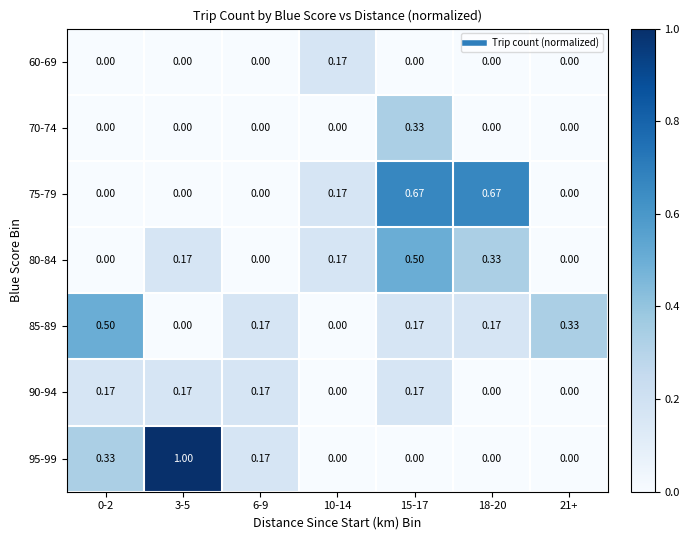

Is the value of 85-89 at 10-14 greater than the value of 75-79 at 18-20?

No